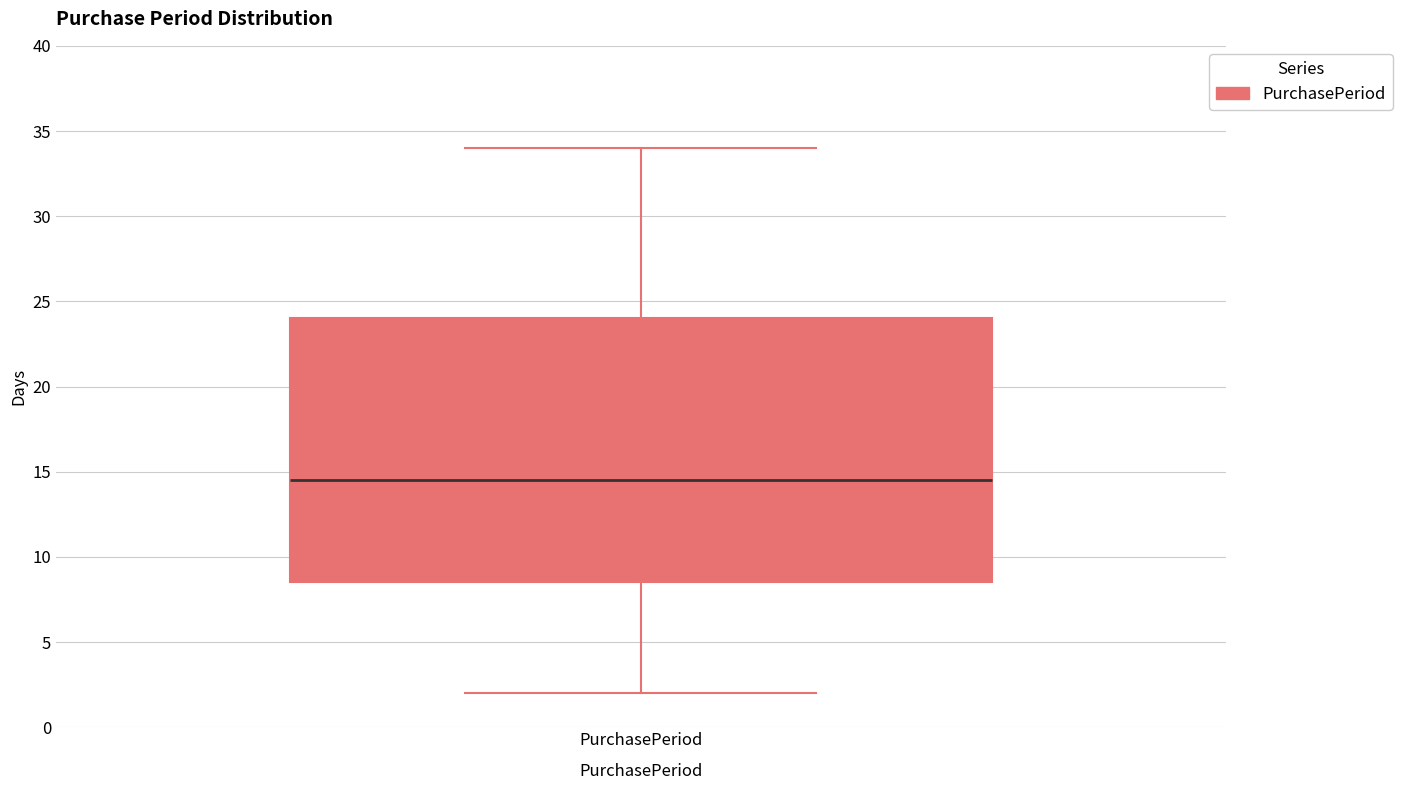

Read this box plot against the y-axis: the position of the median line, the range covered by the box, and the ends of both whiskers. The values are not printed on the chart, so give them approximately, as read against the axis.

median 14.5, box 8.5 to 24.0, whiskers 2.0 to 34.0